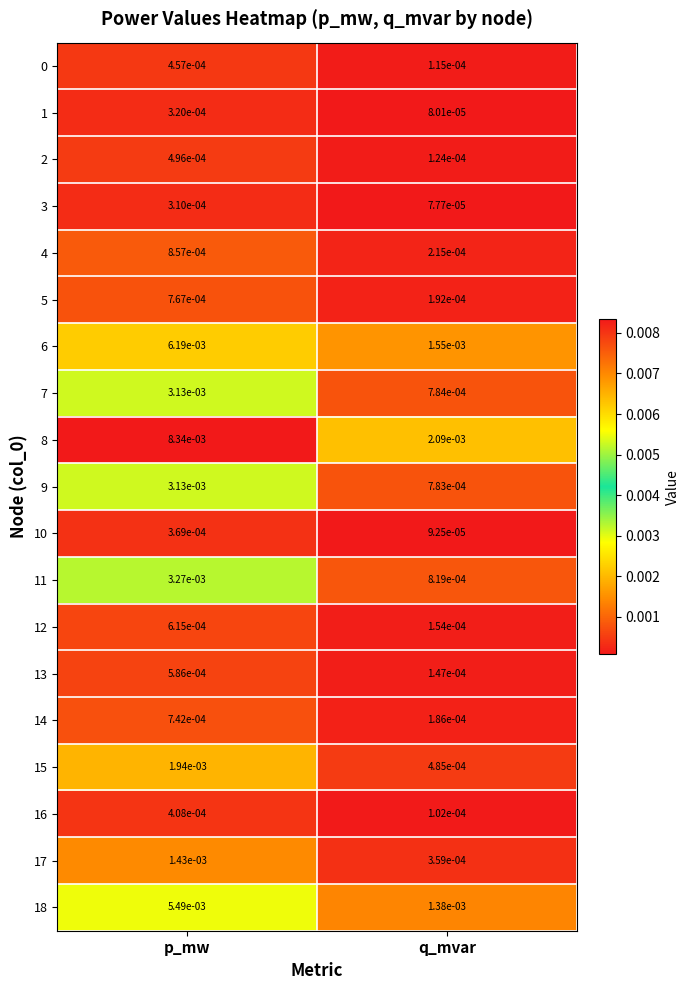

Rank the categories by 1 value from lowest to highest.

q_mvar, p_mw